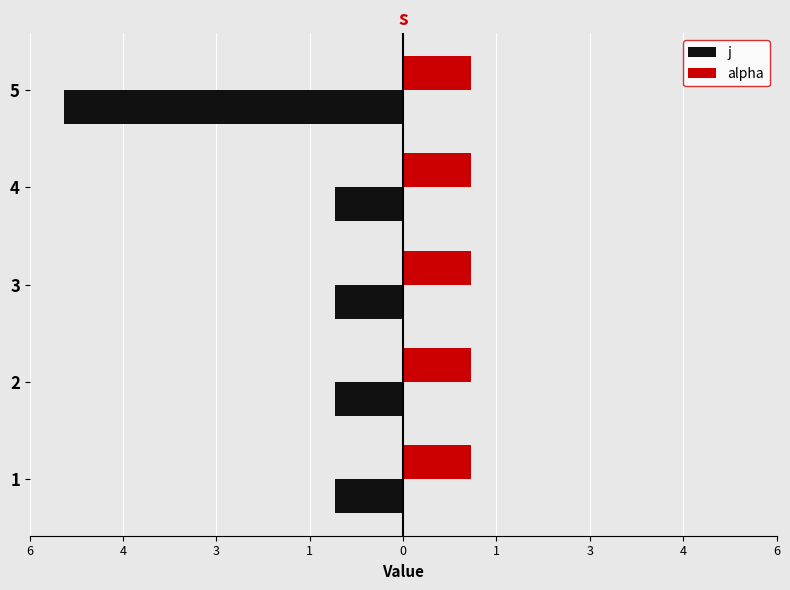

What are all the series names shown in the legend?

j, alpha